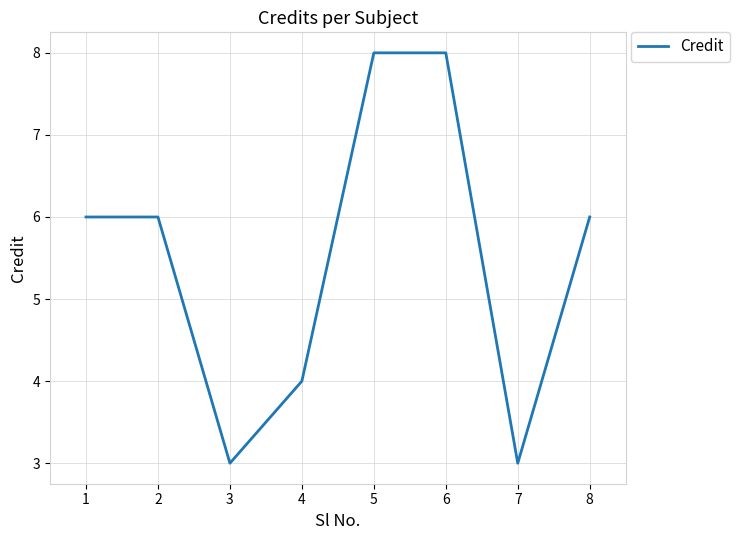

How many interior local valleys (lower than both neighbors) does the data have?

2